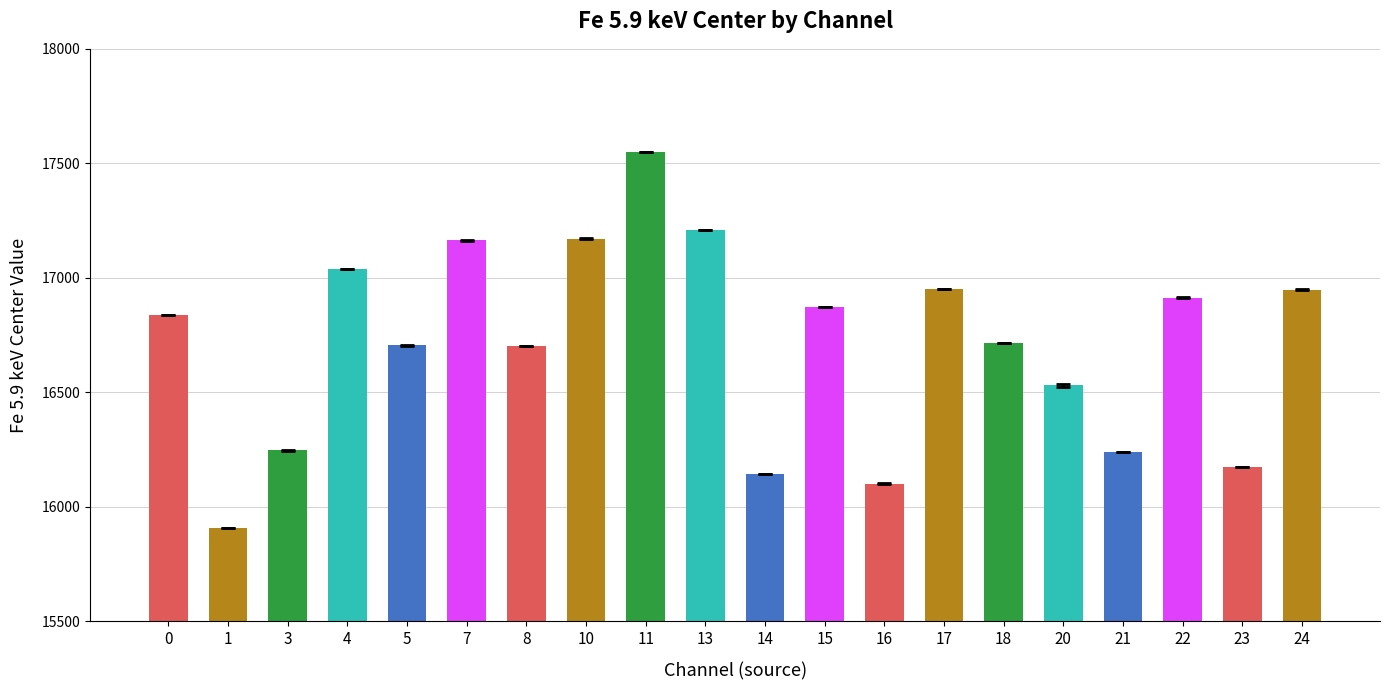

Which label corresponds to the largest value in the chart?

11